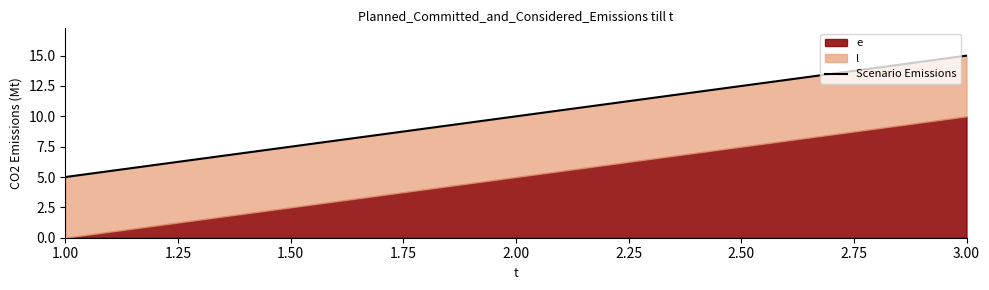

What is the value of the 2nd point from the left?

10